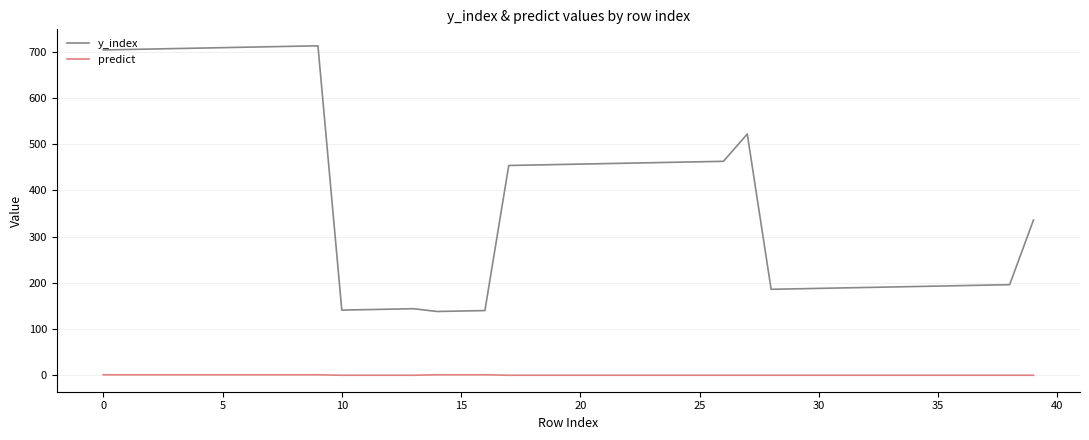

Rank the series by their maximum value, from highest to lowest.

y_index, predict